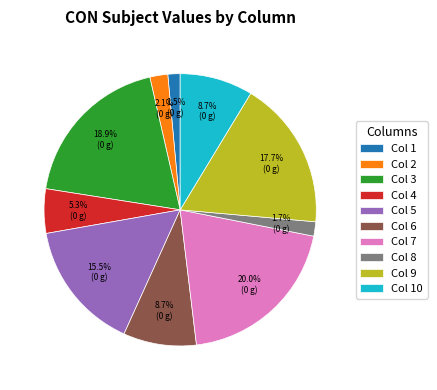

Which has a higher value, Col 2 or Col 3?

Col 3